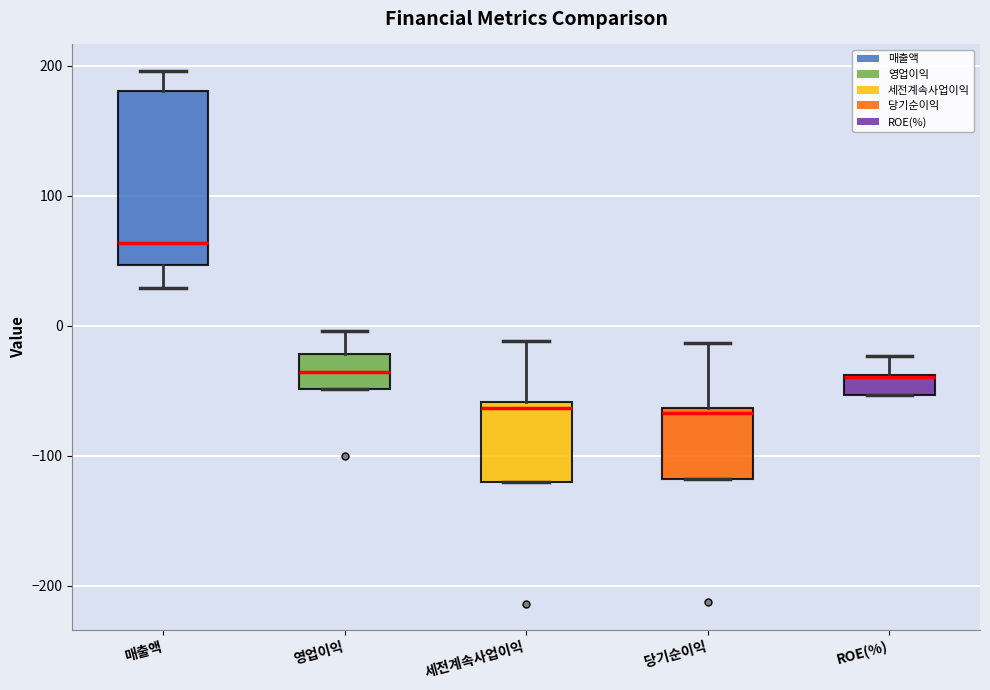

Which box is the tallest, from its lower edge to its upper edge?

매출액